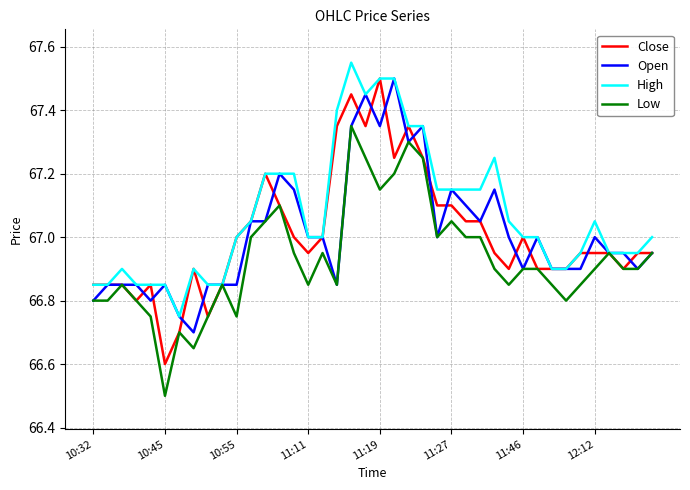

What is the minimum value shown in the chart?

66.5